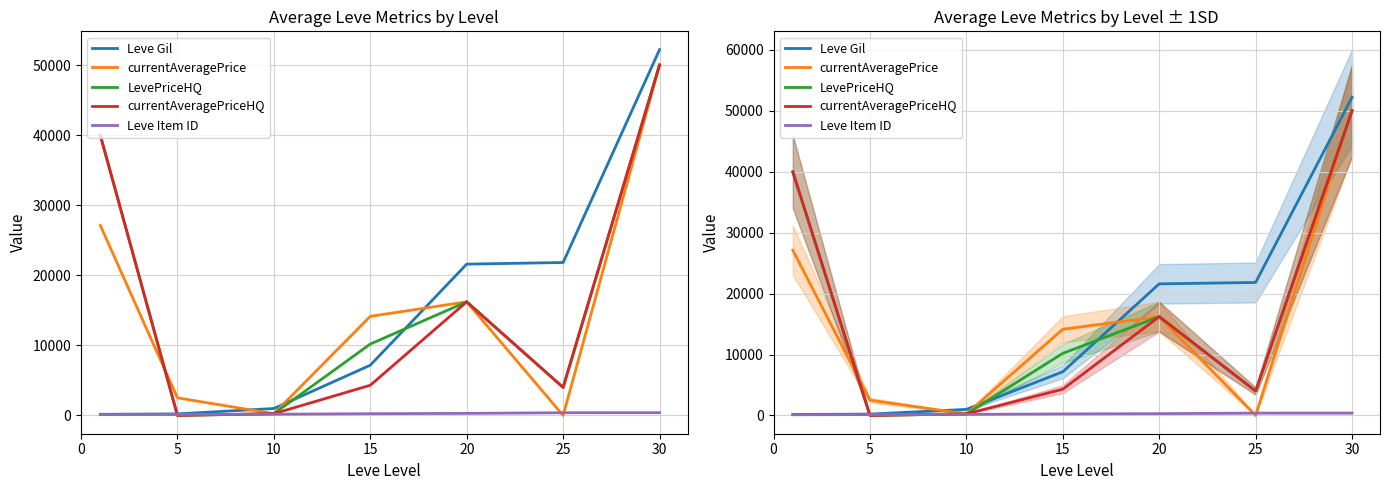

What is the spread (max minus min) of values at 5?

2507